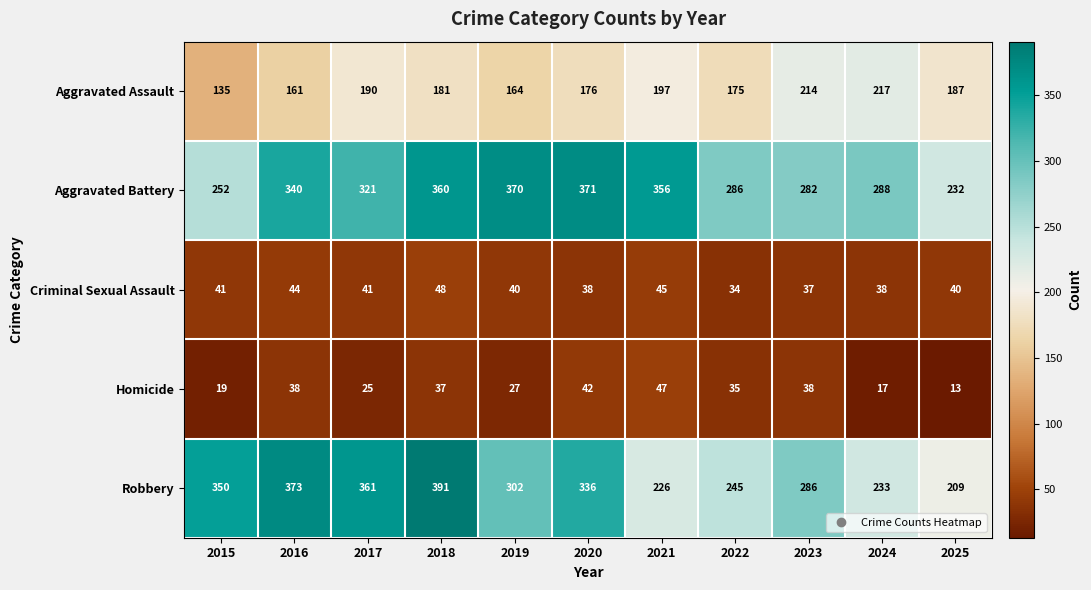

The Homicide series shows 27 at 2019. True or false?

True